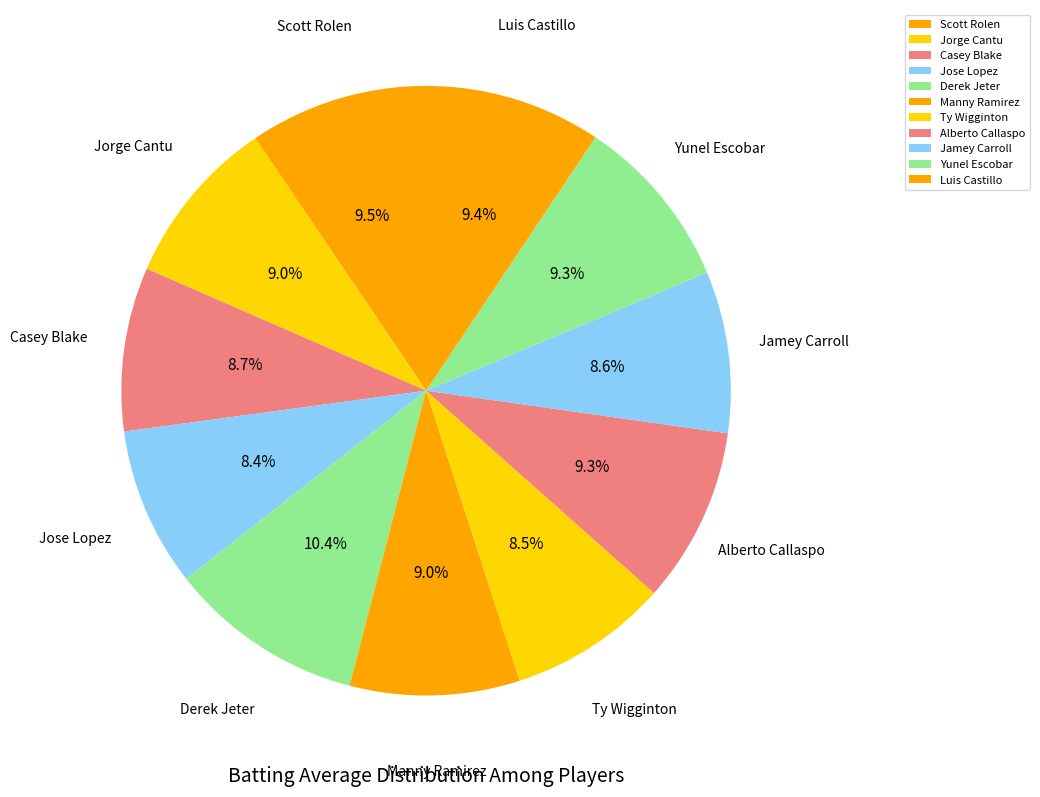

Is it true that Jamey Carroll is 9% of the pie?

True